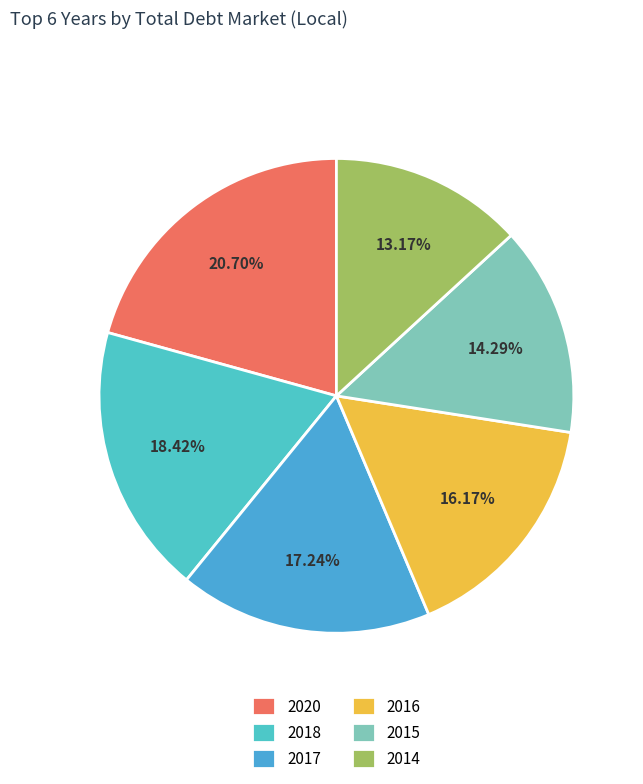

Which category has the biggest portion of the pie?

2020